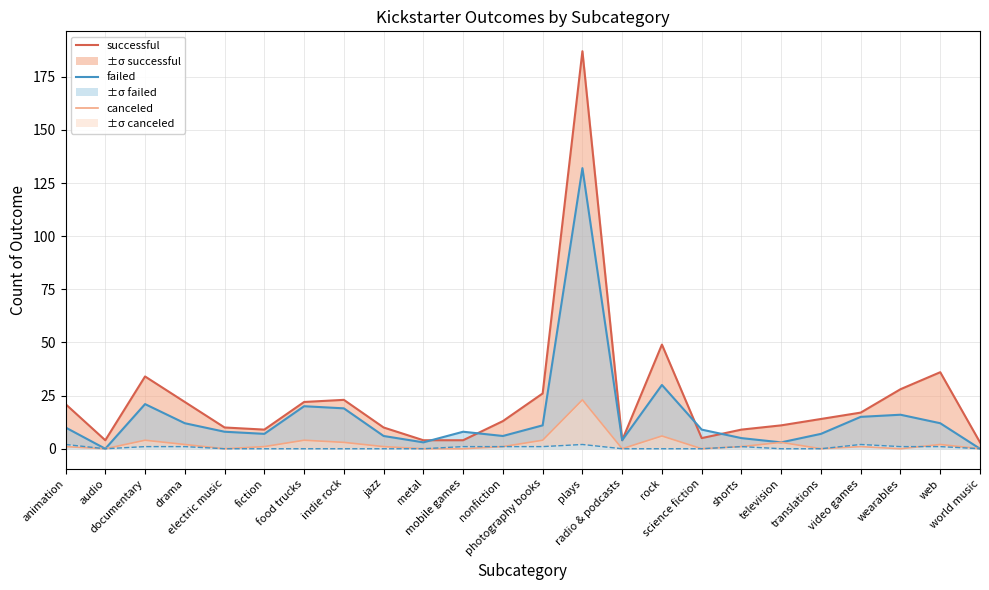

What is the difference between the successful line values at documentary and wearables?

6